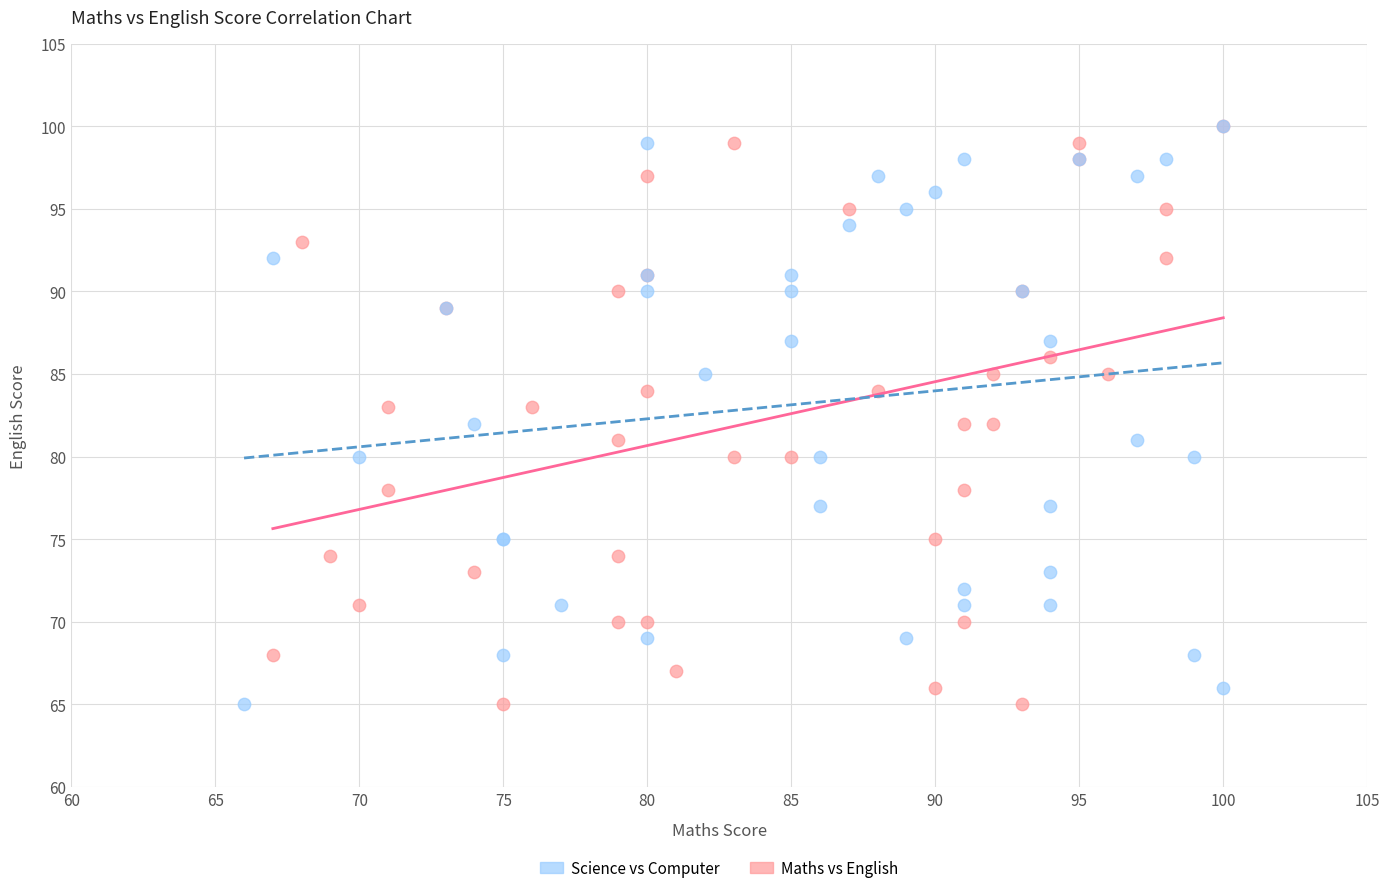

What are all the series names shown in the legend?

Science vs Computer, Maths vs English